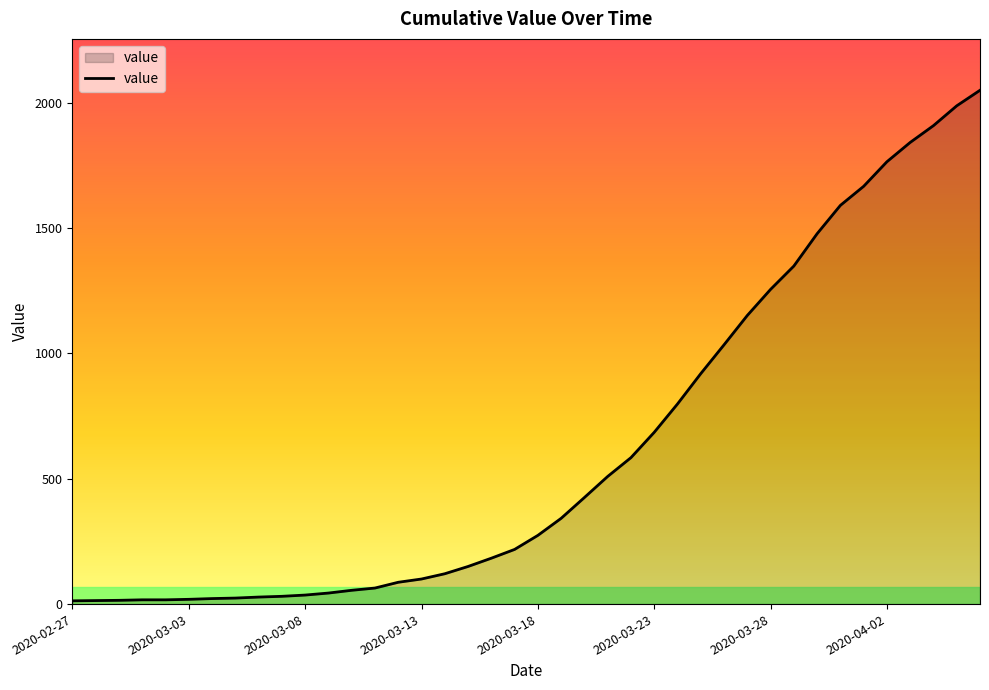

What is the maximum value shown in the chart?

2049